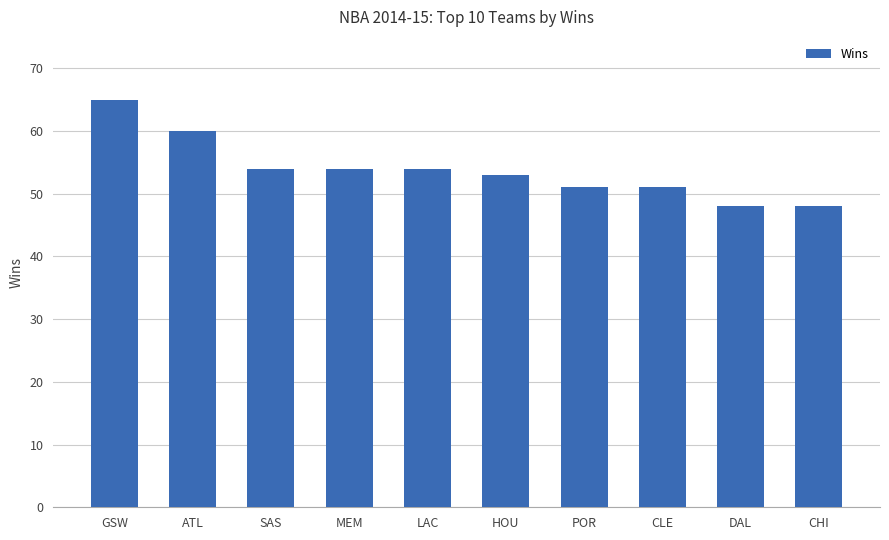

What is the average value?

54